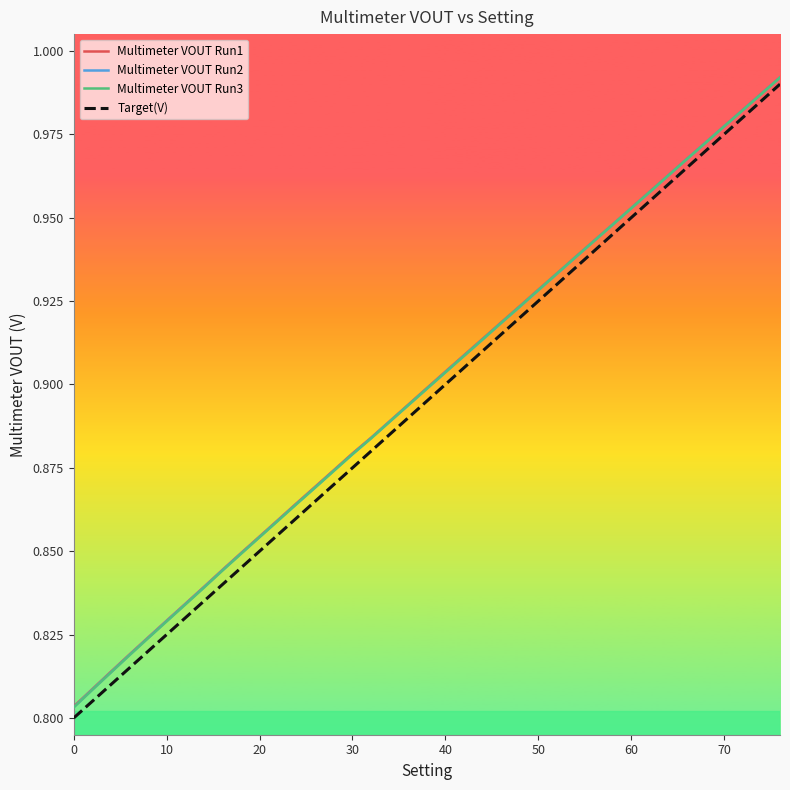

Which series has the largest range (max minus min)?

Target(V)